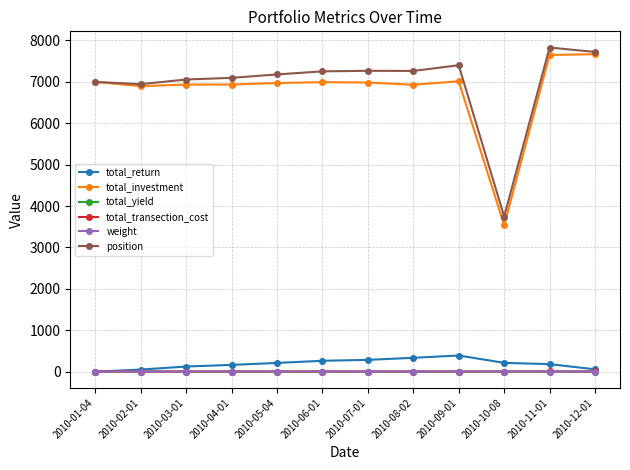

Which series has the largest range (max minus min)?

total_investment